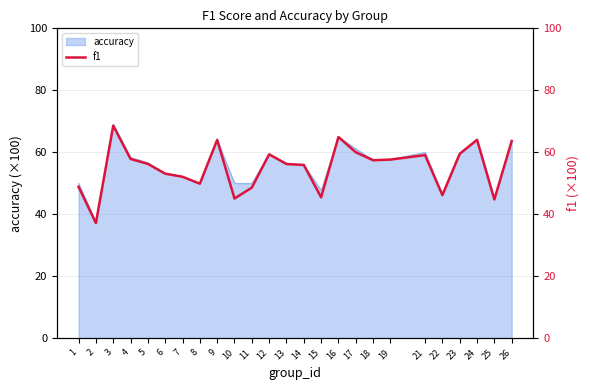

What is the greatest value displayed?

68.6